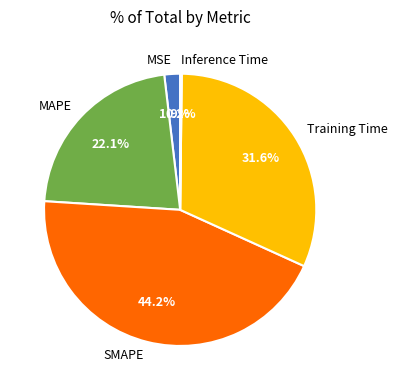

The MAPE slice represents 22% of the pie. True or false?

True